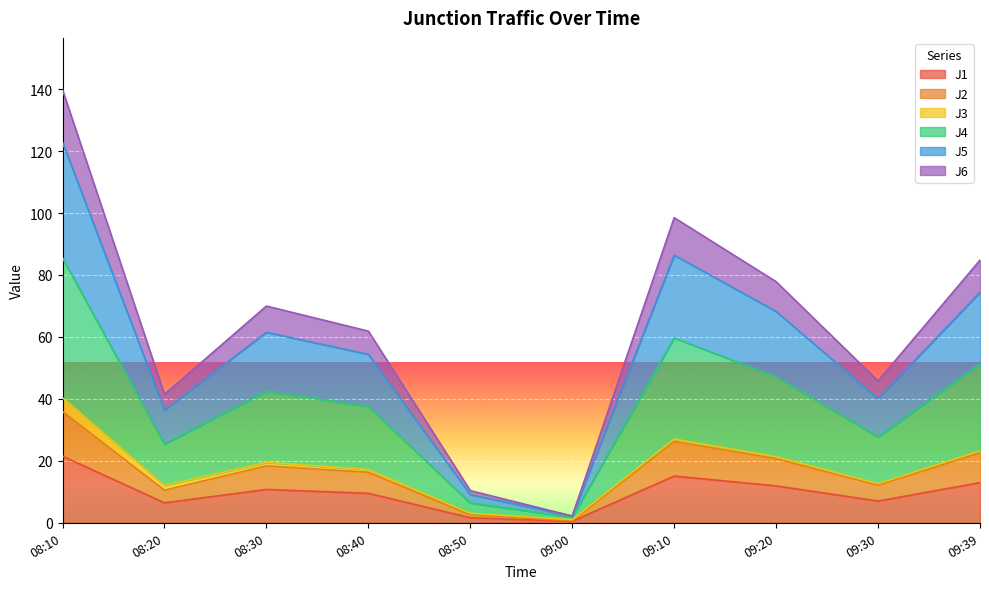

The J6 series shows 1.0 at 09:00. True or false?

False